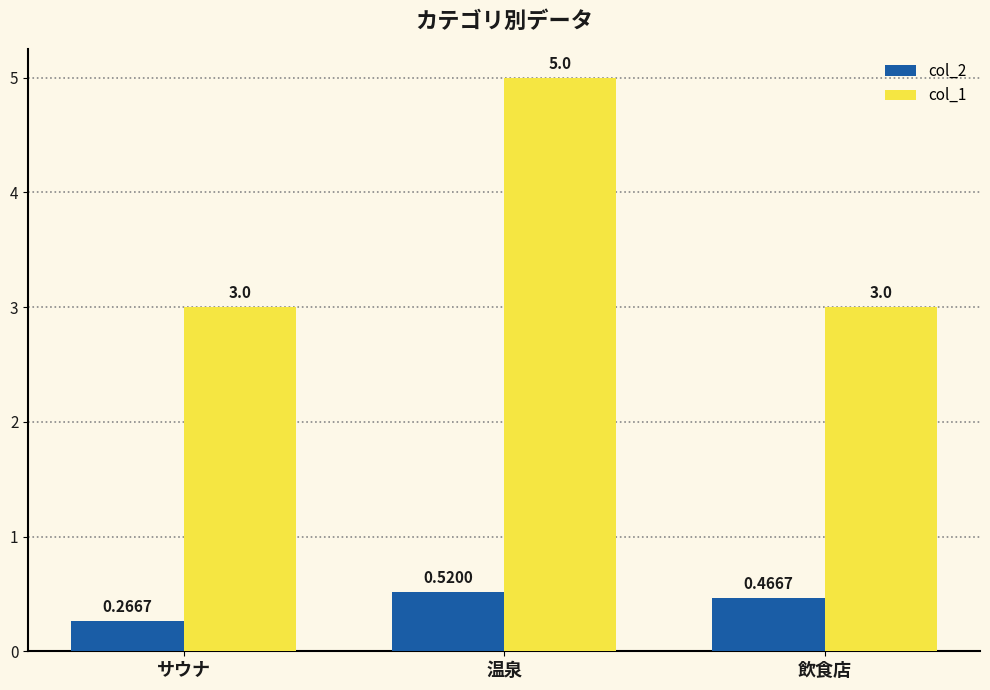

Is the value of col_1 at サウナ greater than the value of col_2 at サウナ?

Yes